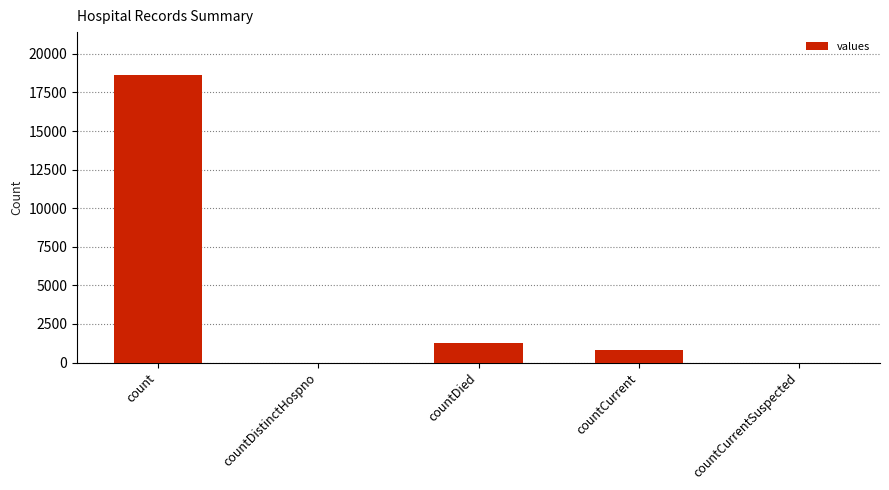

Count the number of data series in this chart.

1